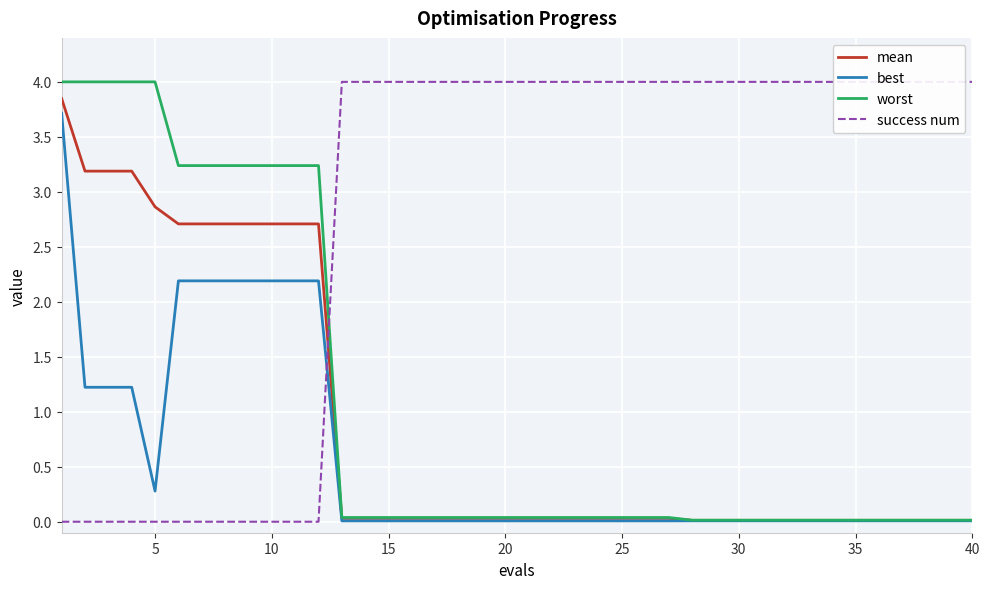

What is the highest value of the best series?

3.7